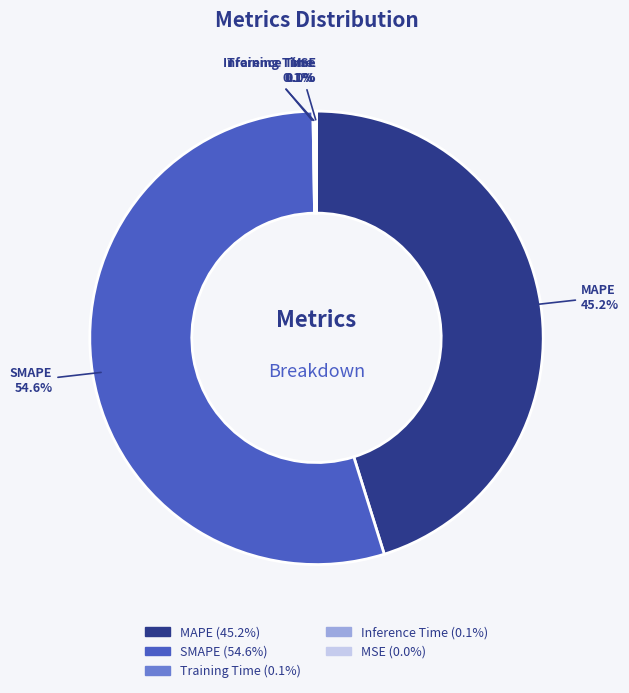

What is the majority slice?

SMAPE